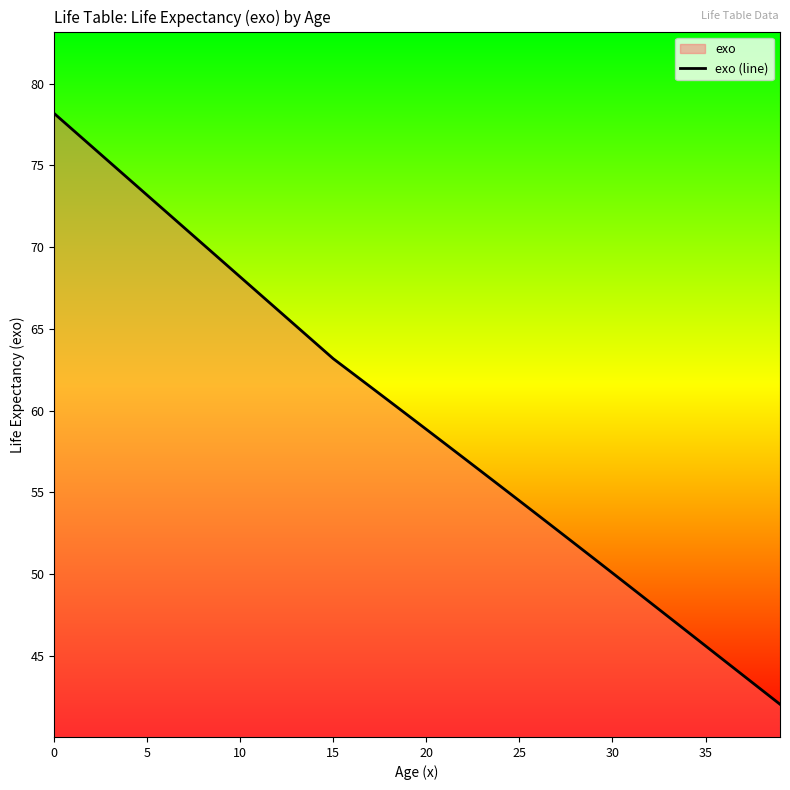

What is the maximum value shown in the chart?

78.2